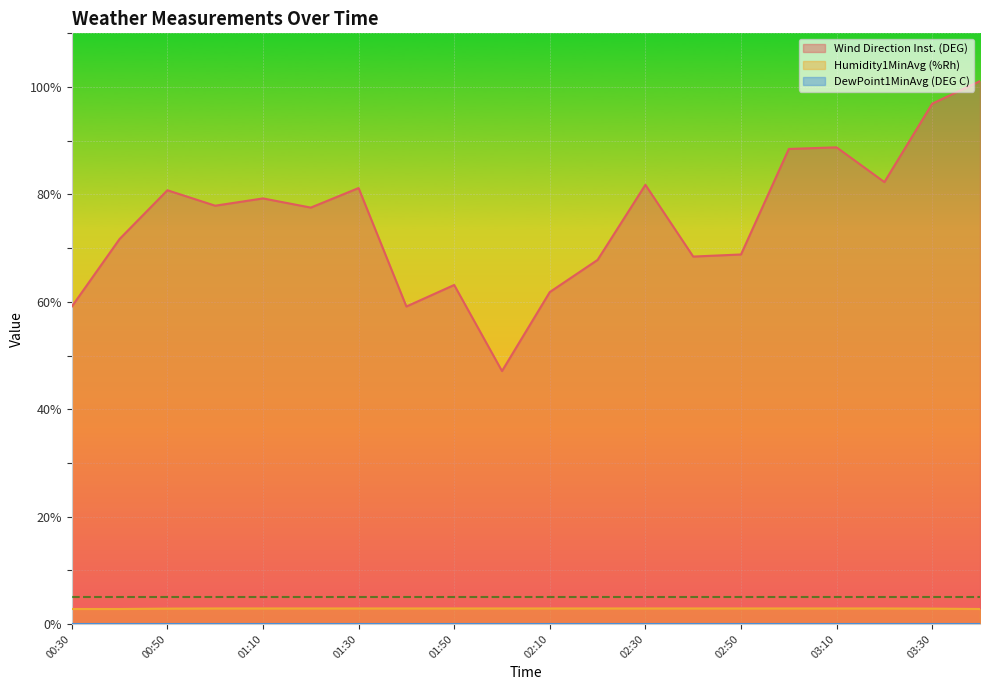

What is the total value across all series at 00:40?

74.5